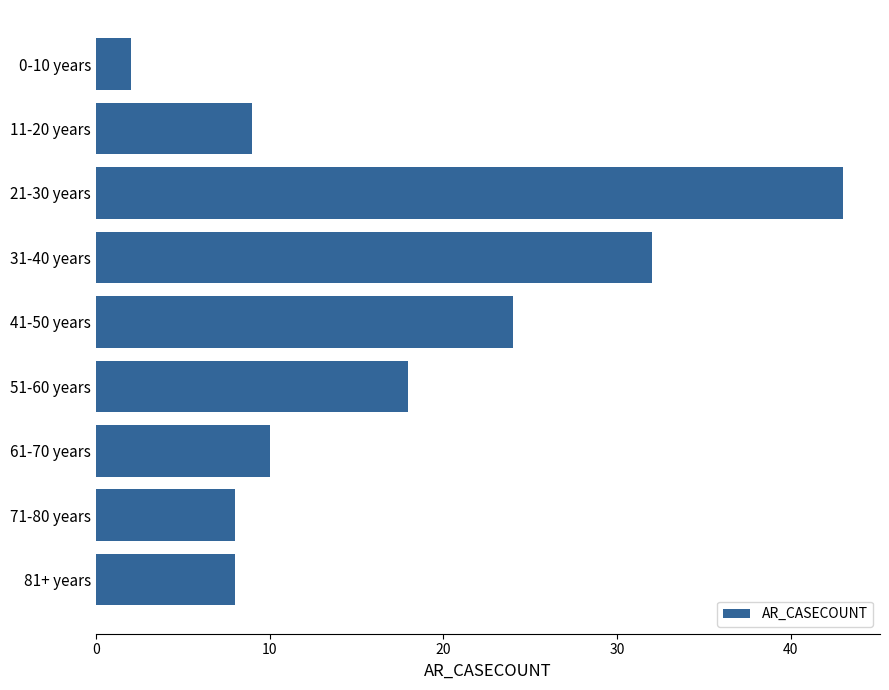

Between 0-10 years and 51-60 years, which is larger?

51-60 years